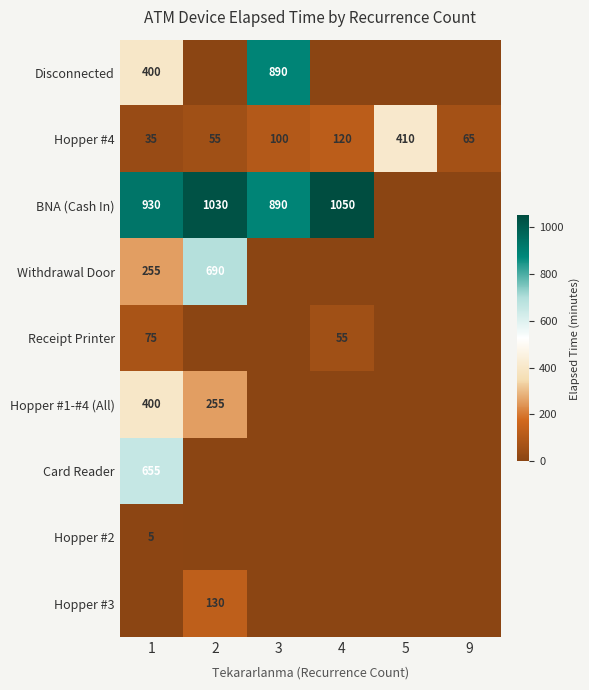

How many series are shown in this chart?

9